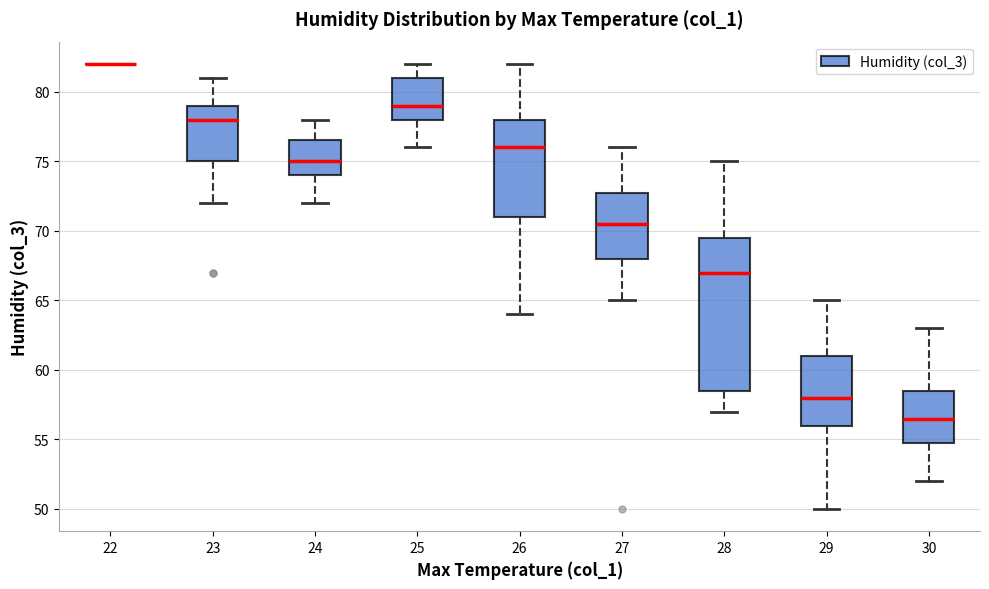

Reading left to right, transcribe this box plot: for each box, give where its median line is, the range the box spans, and where its two whiskers end, as read against the y-axis. The values are not printed on the chart, so give them approximately, as read against the axis.

22: box collapsed to a line at 82.0, whiskers 82.0 to 82.0
23: median 78.0, box 75.0 to 79.0, whiskers 72.0 to 81.0
24: median 75.0, box 74.0 to 76.5, whiskers 72.0 to 78.0
25: median 79.0, box 78.0 to 81.0, whiskers 76.0 to 82.0
26: median 76.0, box 71.0 to 78.0, whiskers 64.0 to 82.0
27: median 70.5, box 68.0 to 73.0, whiskers 65.0 to 76.0
28: median 67.0, box 58.5 to 69.5, whiskers 57.0 to 75.0
29: median 58.0, box 56.0 to 61.0, whiskers 50.0 to 65.0
30: median 56.5, box 55.0 to 58.5, whiskers 52.0 to 63.0